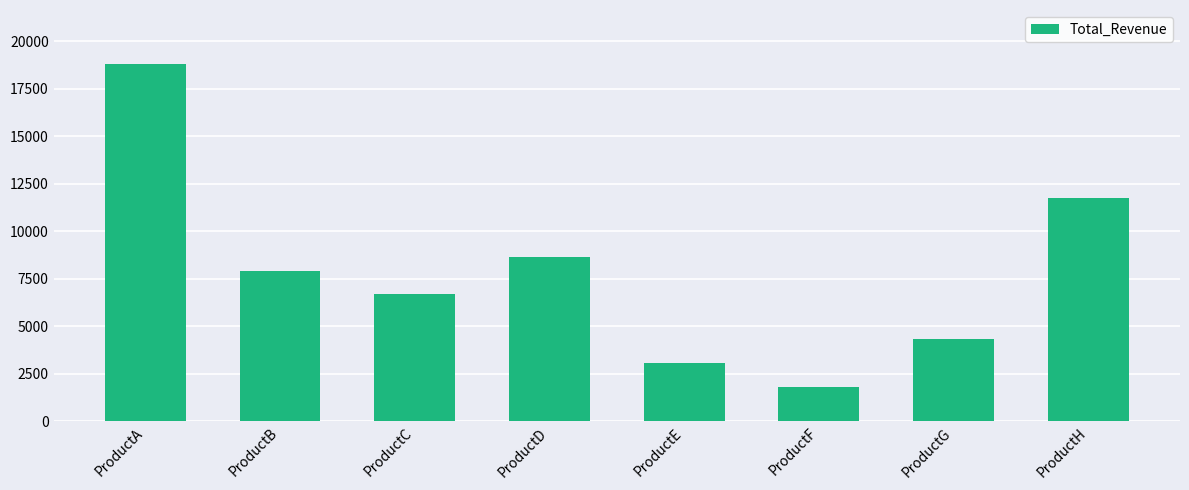

How many distinct data groups are displayed?

1